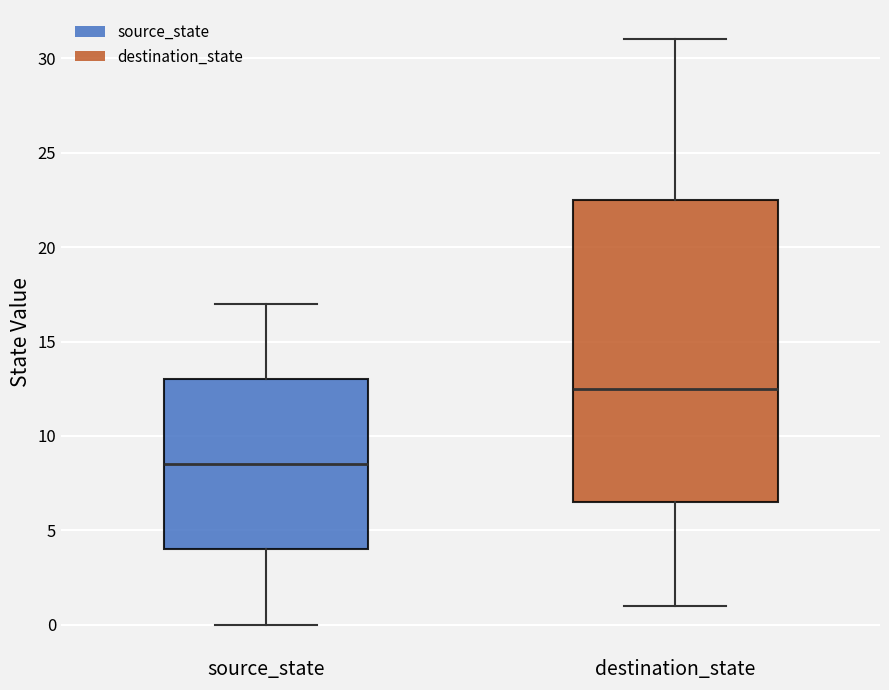

Where does the median line of the box for source_state sit on the y-axis? The values are not printed on the chart, so give them approximately, as read against the axis.

8.5